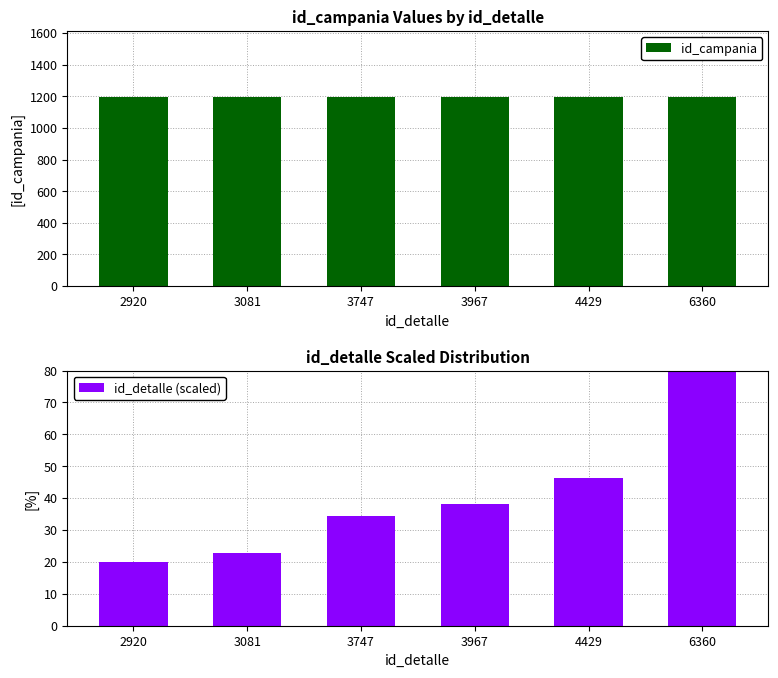

Which label corresponds to the smallest value in the chart?

2920